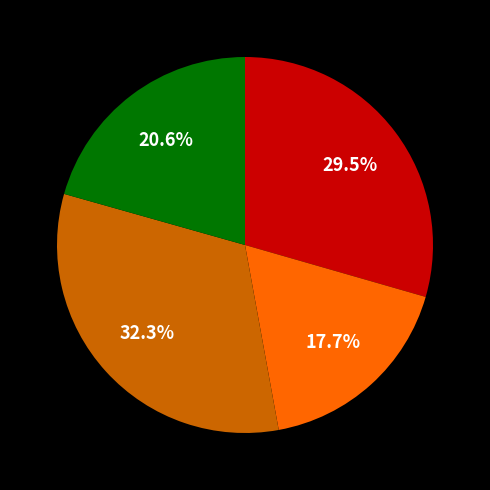

Is there a majority slice in this chart?

No